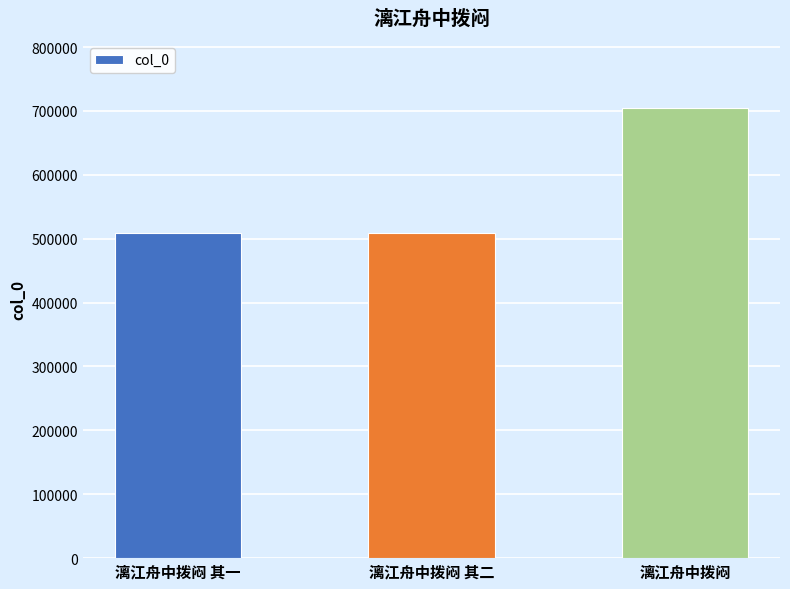

Does the chart contain stacked bars?

No